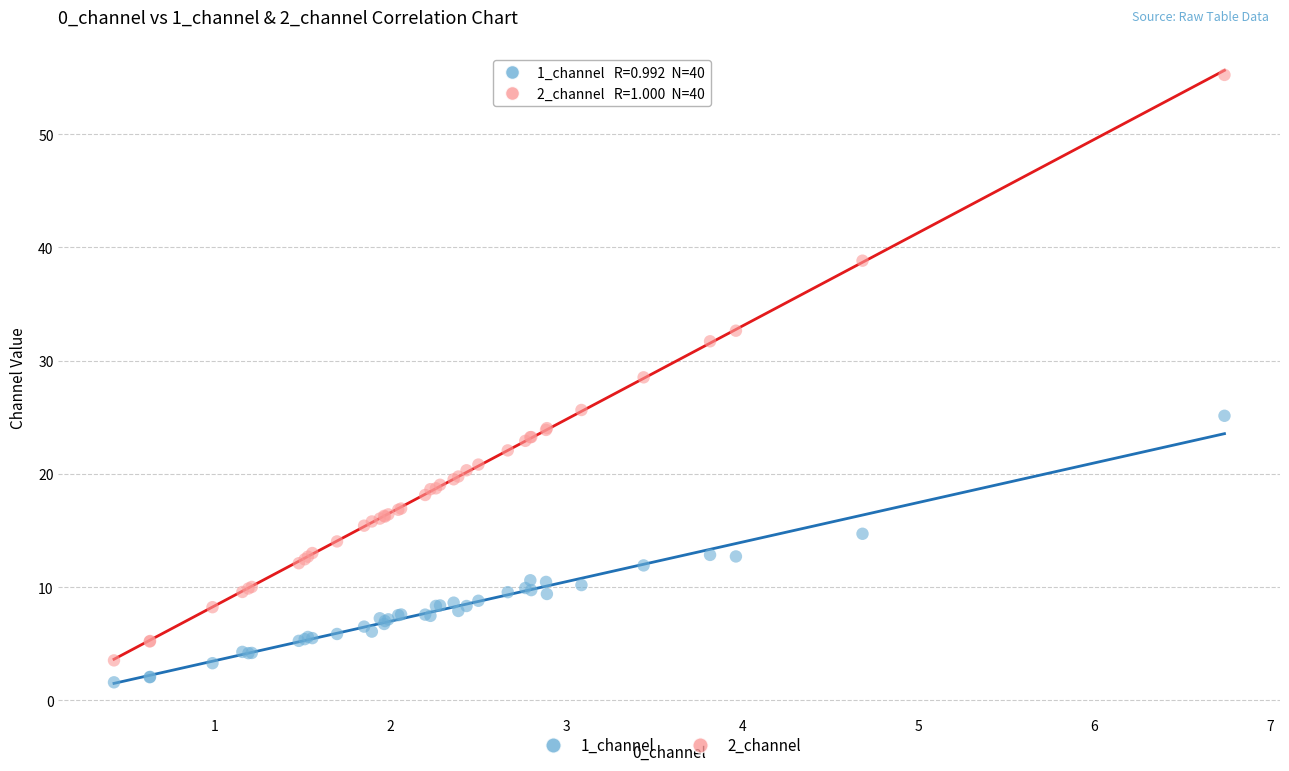

What are all the series names shown in the legend?

1_channel, 2_channel